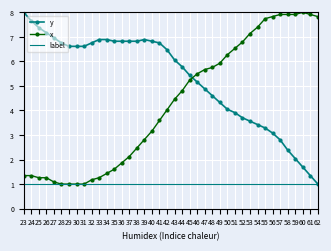

How many times do y and x cross each other?

1